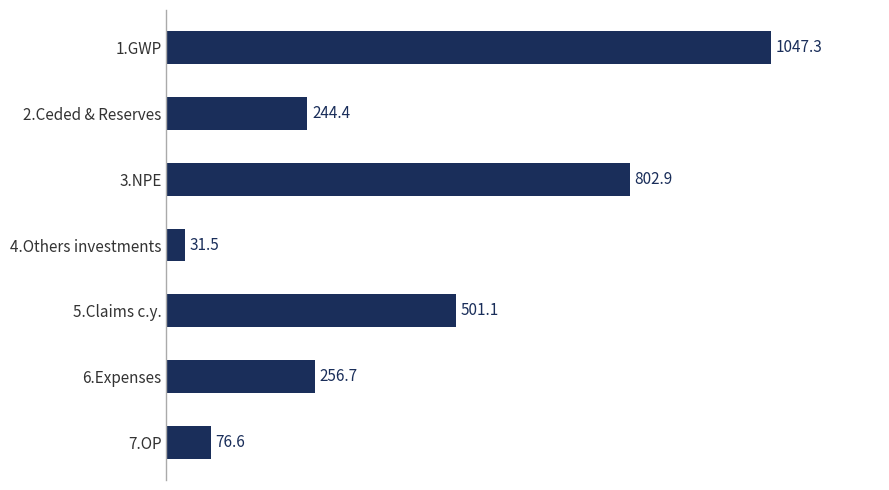

List the labels in order of value, smallest first.

4.Others investments, 7.OP, 2.Ceded & Reserves, 6.Expenses, 5.Claims c.y., 3.NPE, 1.GWP